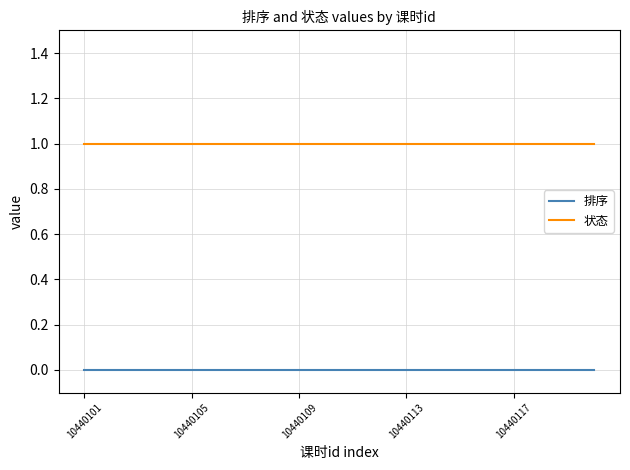

Count the number of data series in this chart.

2